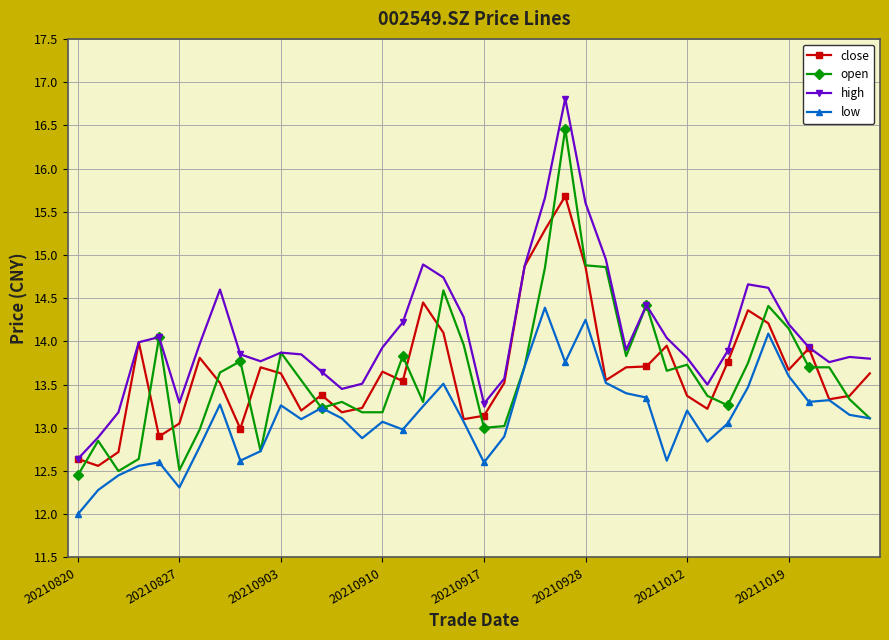

Which series has the largest range (max minus min)?

high